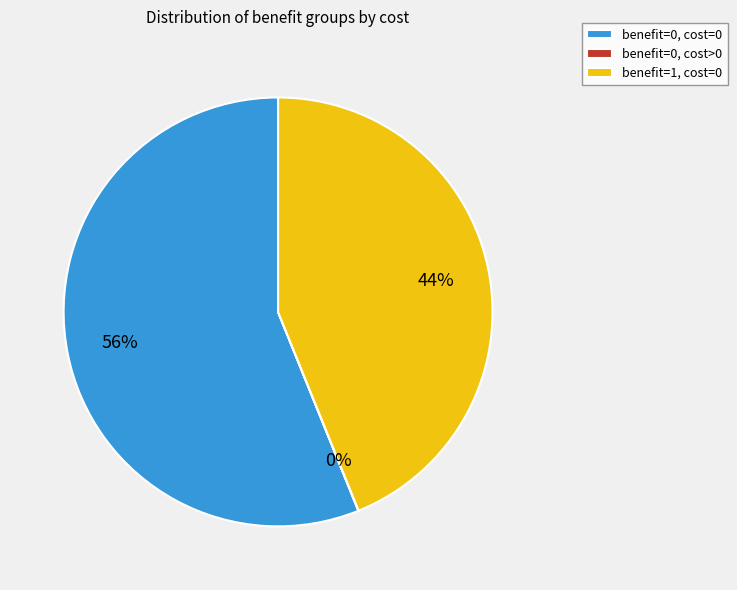

Is it true that benefit=1, cost=0 is 44% of the pie?

True